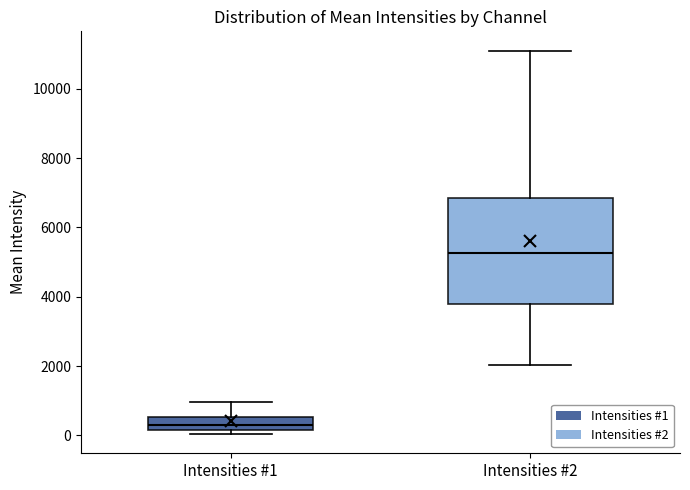

Which box's median line is the highest?

Intensities #2